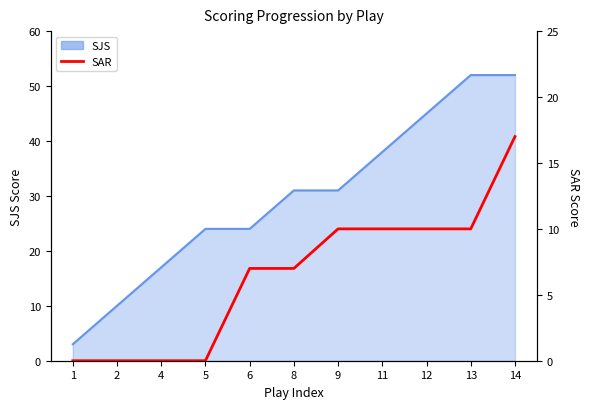

Is it true that the value at 11 is 14?

False